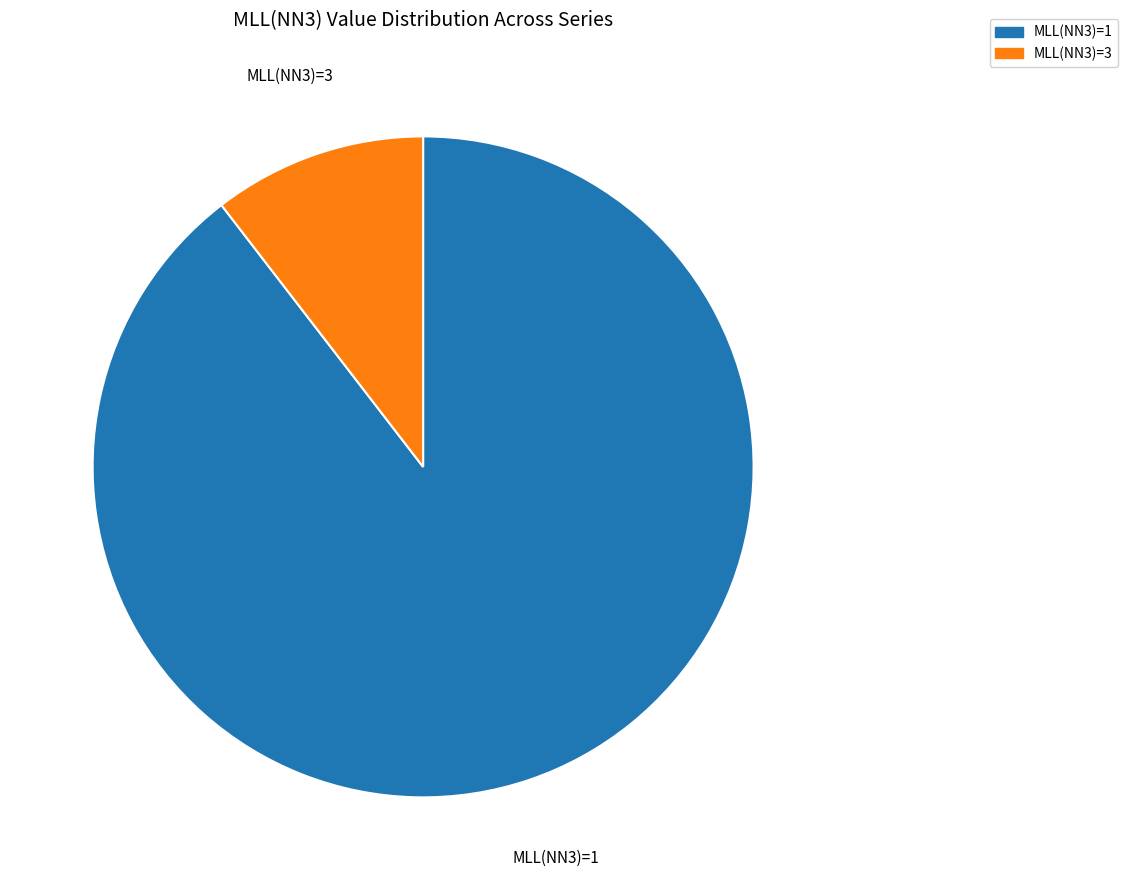

Is there any slice that represents more than half of the pie?

Yes